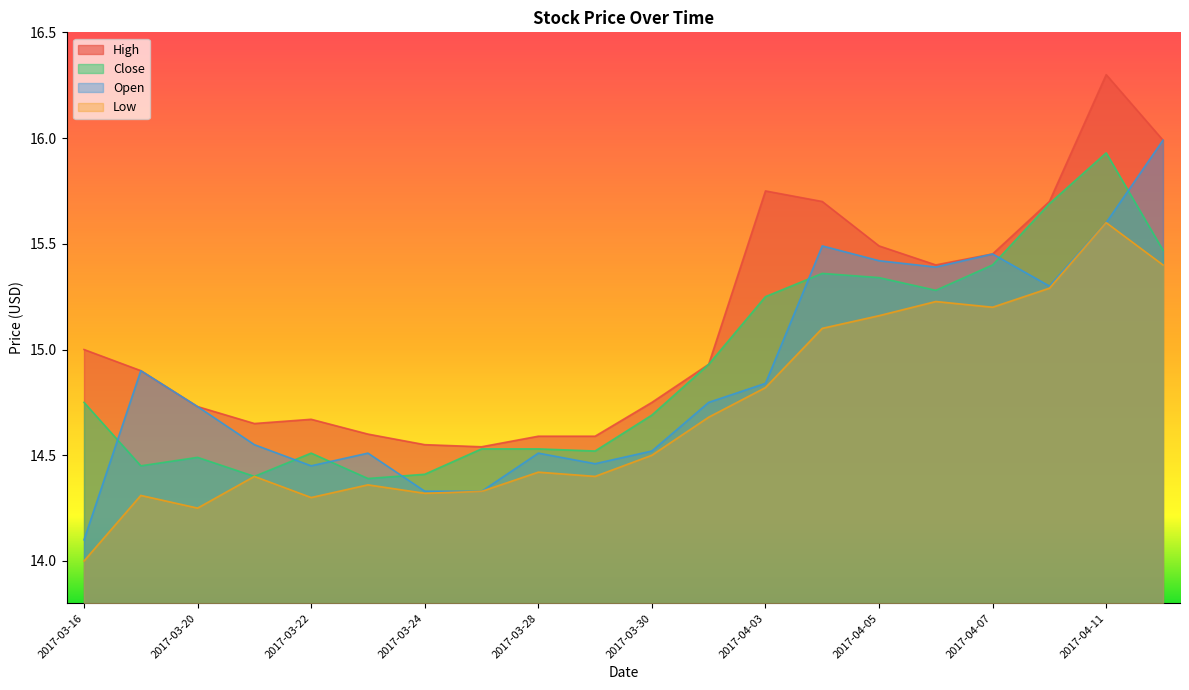

Reading left to right, what are all the values shown in this chart?

High: 15.0	14.9	14.7	14.6	14.7	14.6	14.6	14.5	14.6	14.6	14.8	14.9	15.8	15.7	15.5	15.4	15.5	15.7	16.3	16.0
Close: 14.8	14.4	14.5	14.4	14.5	14.4	14.4	14.5	14.5	14.5	14.7	14.9	15.2	15.4	15.3	15.3	15.4	15.7	15.9	15.5
Open: 14.1	14.9	14.7	14.6	14.4	14.5	14.3	14.3	14.5	14.5	14.5	14.8	14.8	15.5	15.4	15.4	15.5	15.3	15.6	16.0
Low: 14.0	14.3	14.2	14.4	14.3	14.4	14.3	14.3	14.4	14.4	14.5	14.7	14.8	15.1	15.2	15.2	15.2	15.3	15.6	15.4